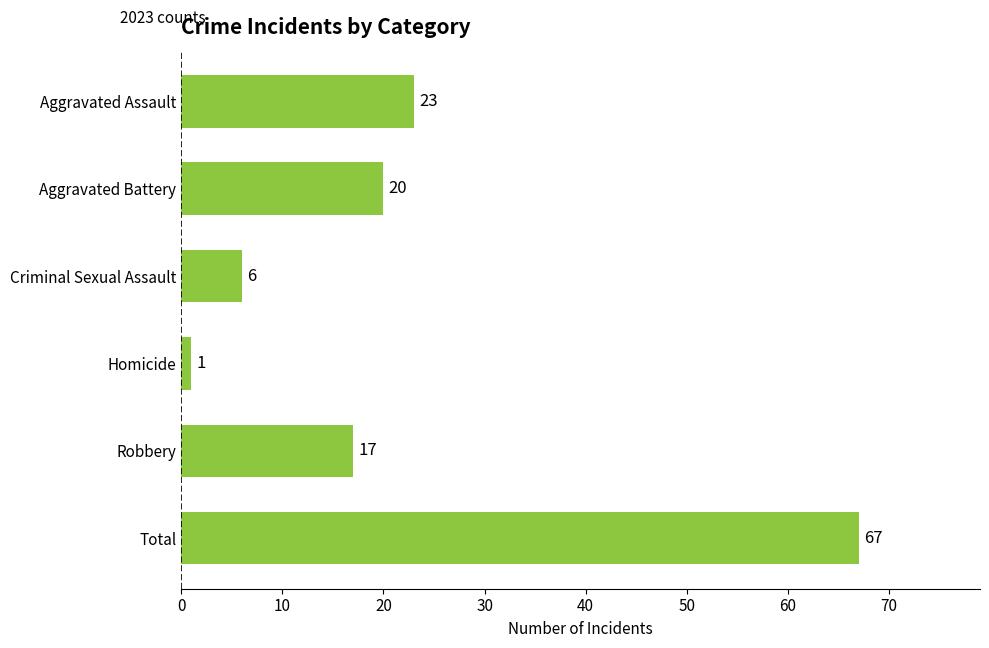

List the labels in order of value, largest first.

Total, Aggravated Assault, Aggravated Battery, Robbery, Criminal Sexual Assault, Homicide